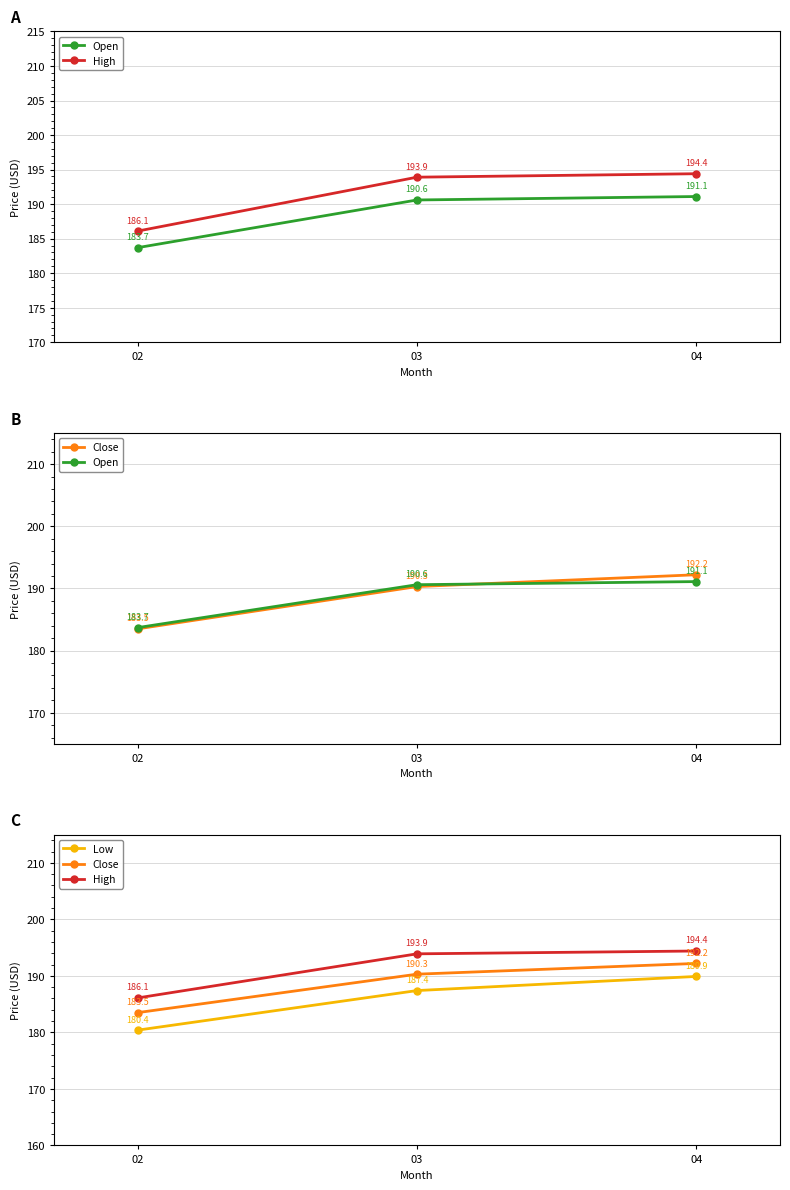

Which series has the widest spread of values?

Low